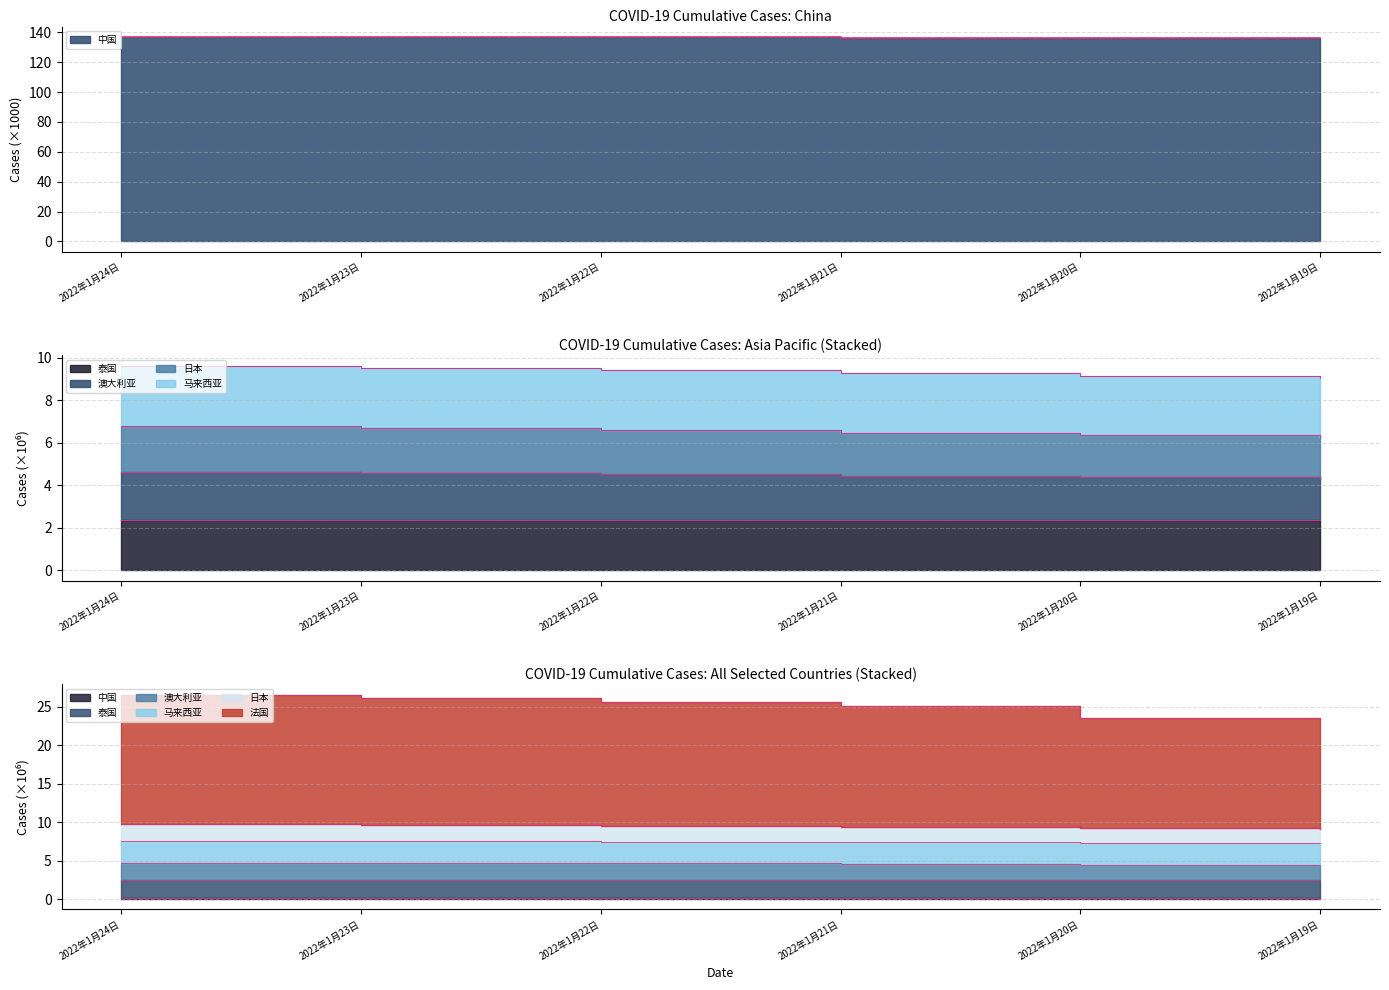

What is the difference between the maximum and minimum values in the 中国 series?

0.9